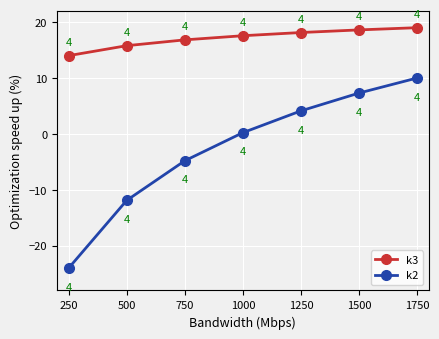

True or false: k3 and k2 cross at least once.

False